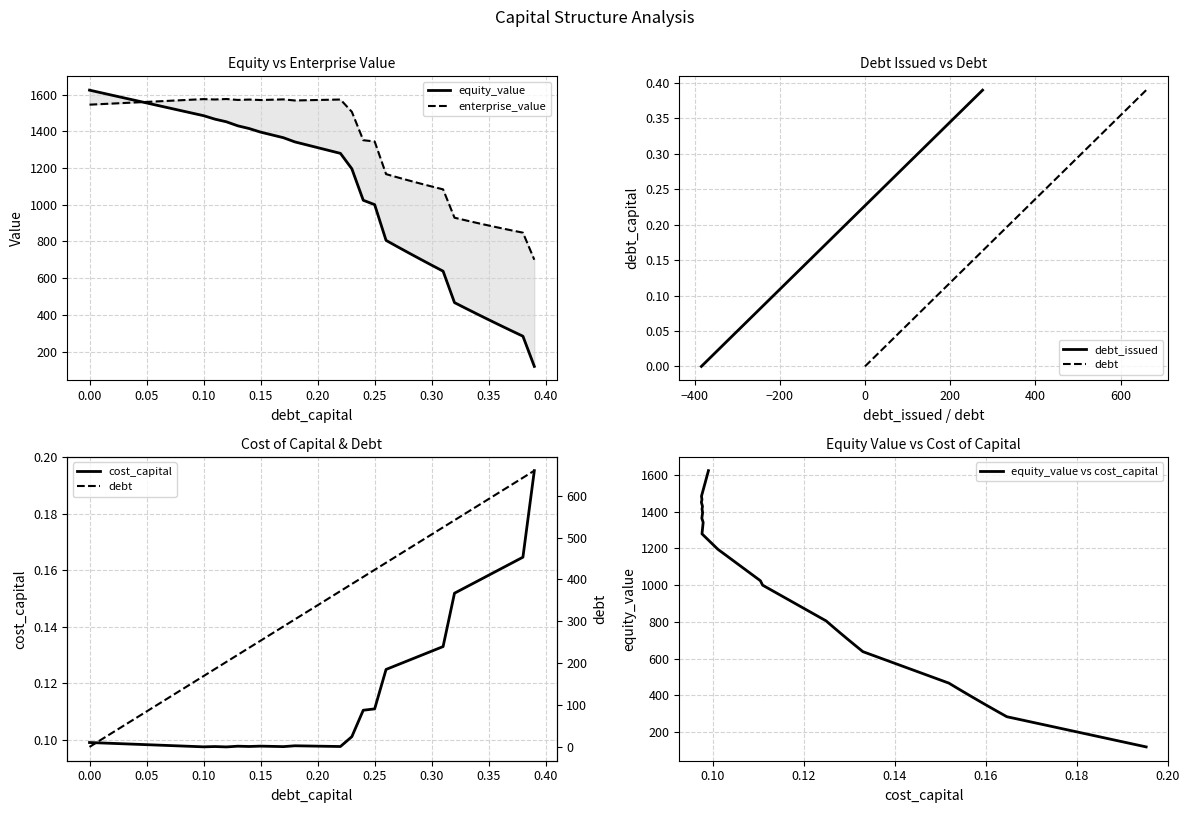

What is the average value of the equity_value series?

1095.8